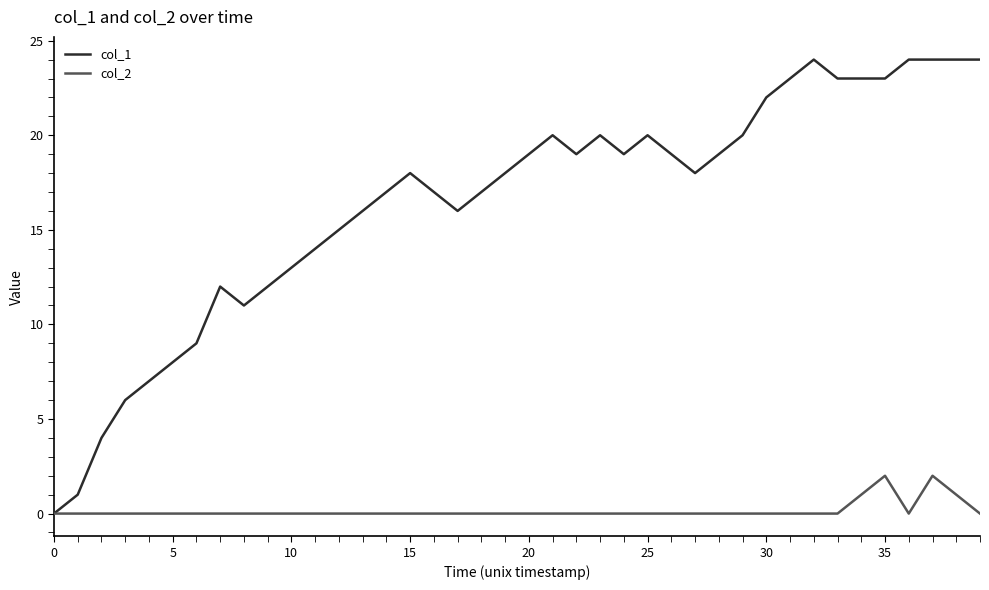

Which series has the largest total across all categories?

col_1